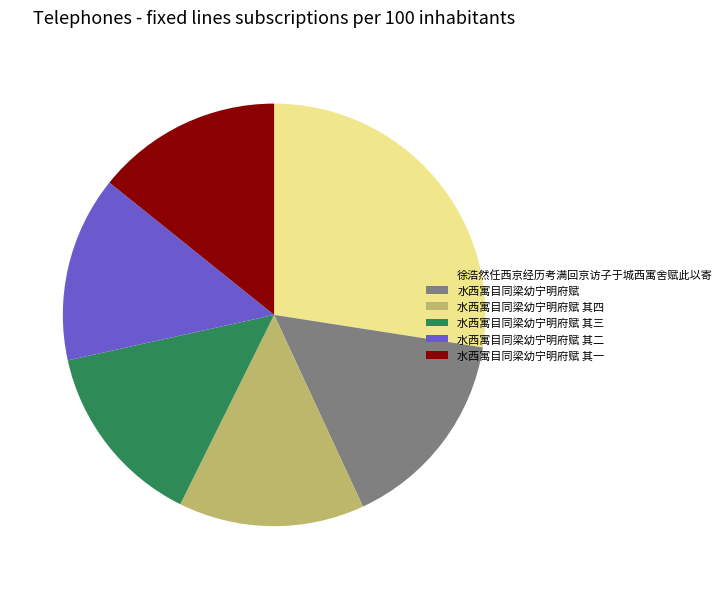

How many segments does this pie chart have?

6